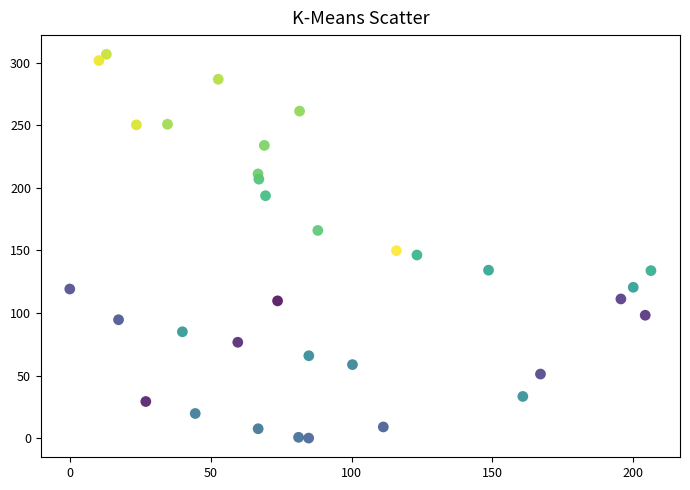

What is the range of Y values (max minus min)?

306.7